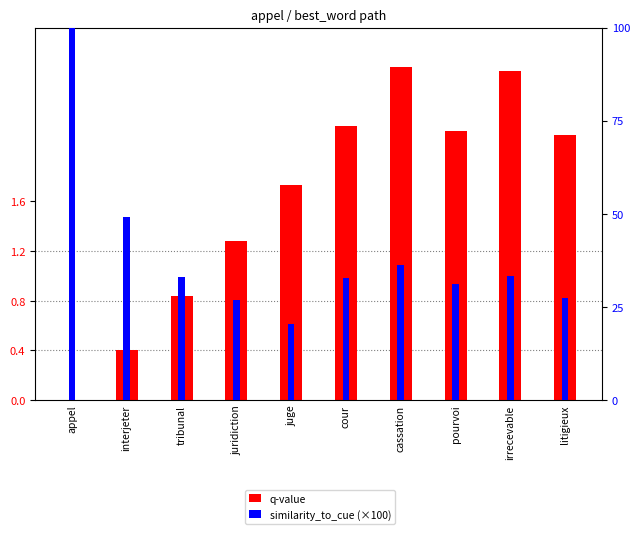

How many values in the similarity_to_cue (×100) series are below 33?

5